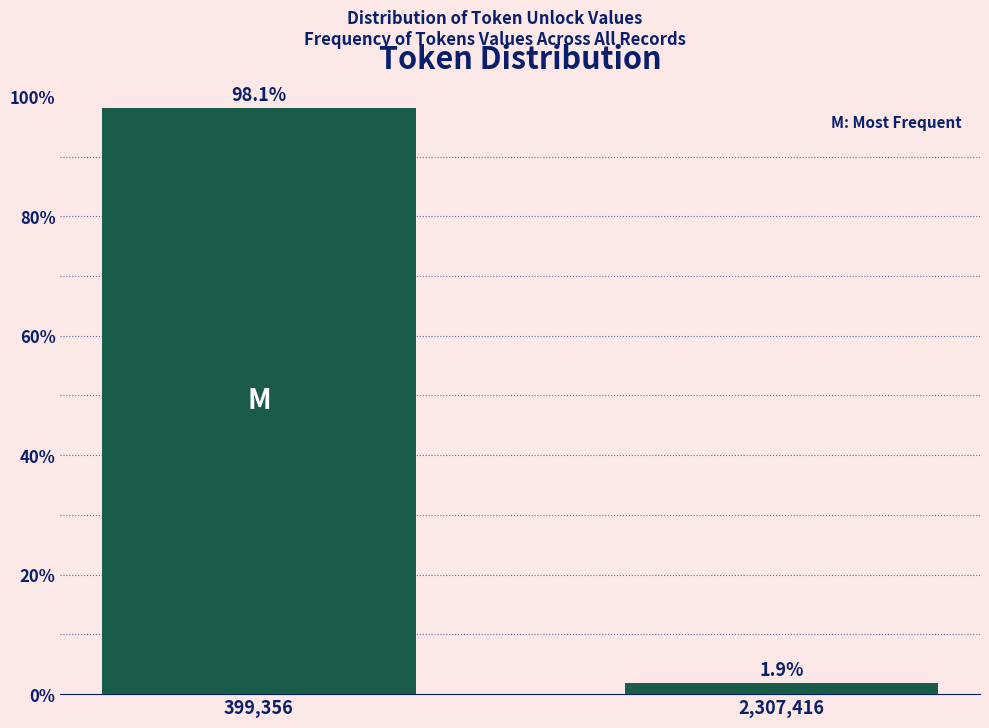

Reading right to left, extract all data points from this chart.

2,307,416=1.9	399,356=98.1